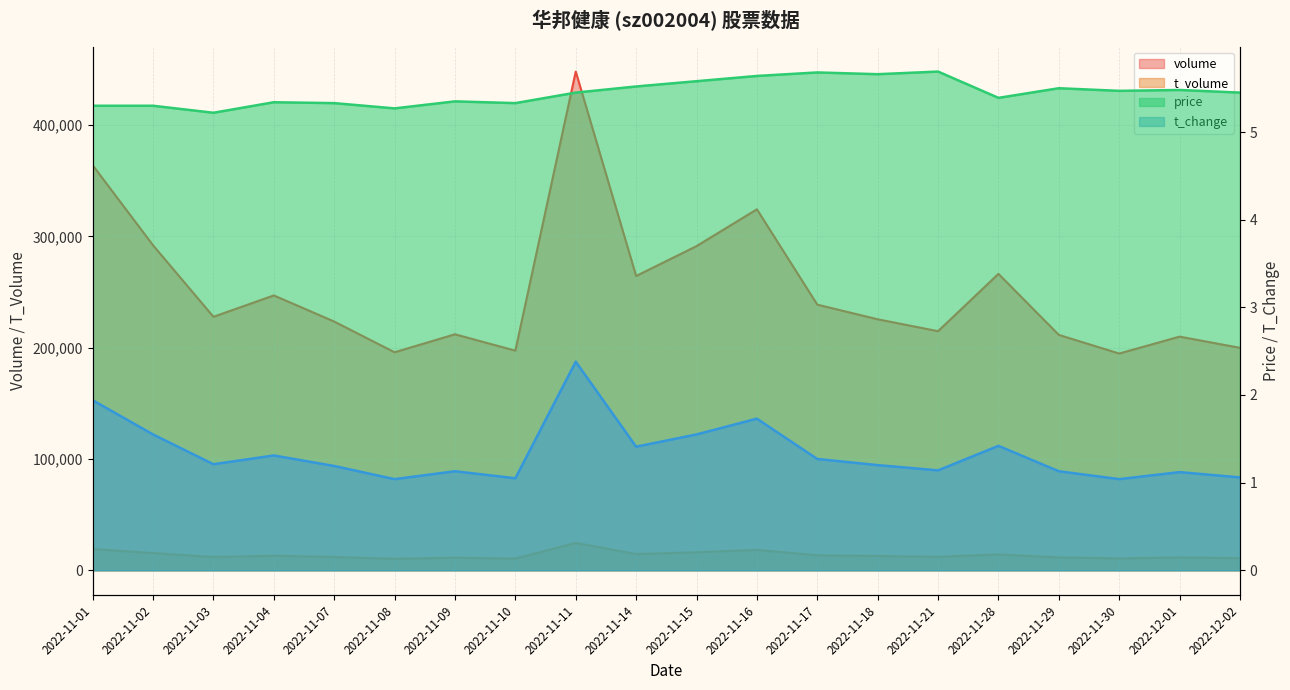

Reading left to right, extract all data points from this chart.

volume: 363890.0	291973.0	227731.0	246914.0	223469.0	195853.0	212025.0	197289.0	448049.0	264385.0	291221.0	324311.0	238658.0	225496.0	214806.0	266307.0	211468.0	194720.0	209929.0	199846.0
t_volume: 19113.0	15476.0	11955.0	13081.0	11954.0	10335.0	11302.0	10550.0	24566.0	14588.0	16178.0	18341.0	13461.0	12835.0	12132.0	14272.0	11562.0	10694.0	11525.0	10913.0
price: 5.3	5.3	5.2	5.3	5.3	5.3	5.3	5.3	5.5	5.5	5.6	5.6	5.7	5.7	5.7	5.4	5.5	5.5	5.5	5.5
t_change: 1.9	1.6	1.2	1.3	1.2	1.0	1.1	1.1	2.4	1.4	1.6	1.7	1.3	1.2	1.1	1.4	1.1	1.0	1.1	1.1